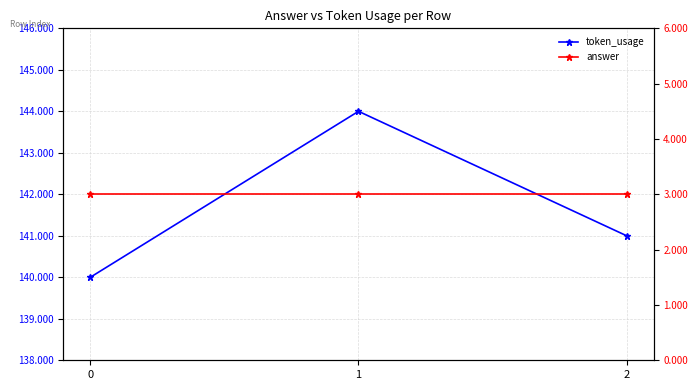

Which label corresponds to the largest value in the chart?

1